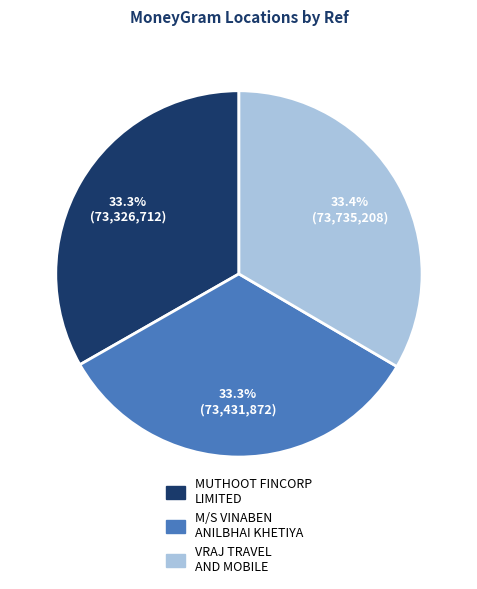

Is there a majority slice in this chart?

No